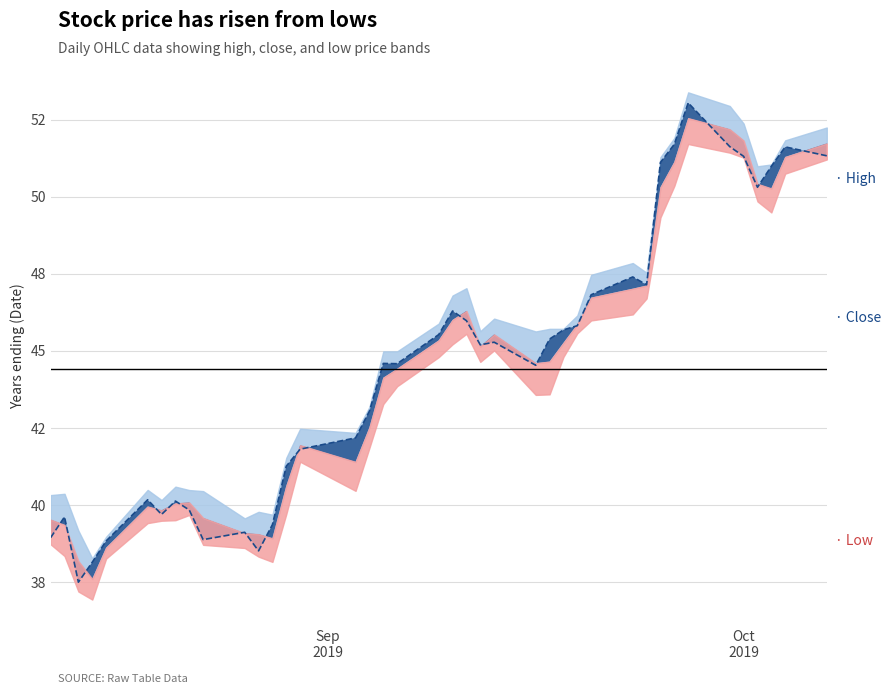

True or false: close and high intersect in this chart.

False